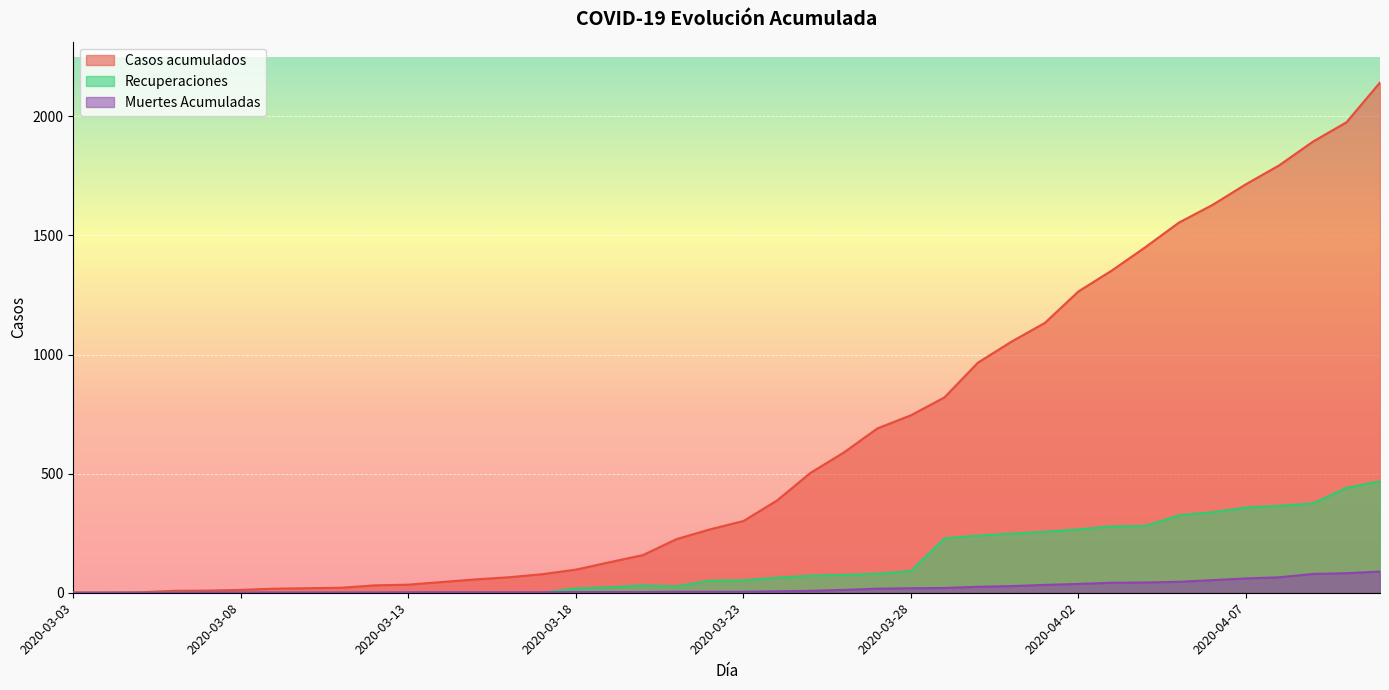

The value of Casos acumulados at 2020-03-19 is 128. True or false?

True